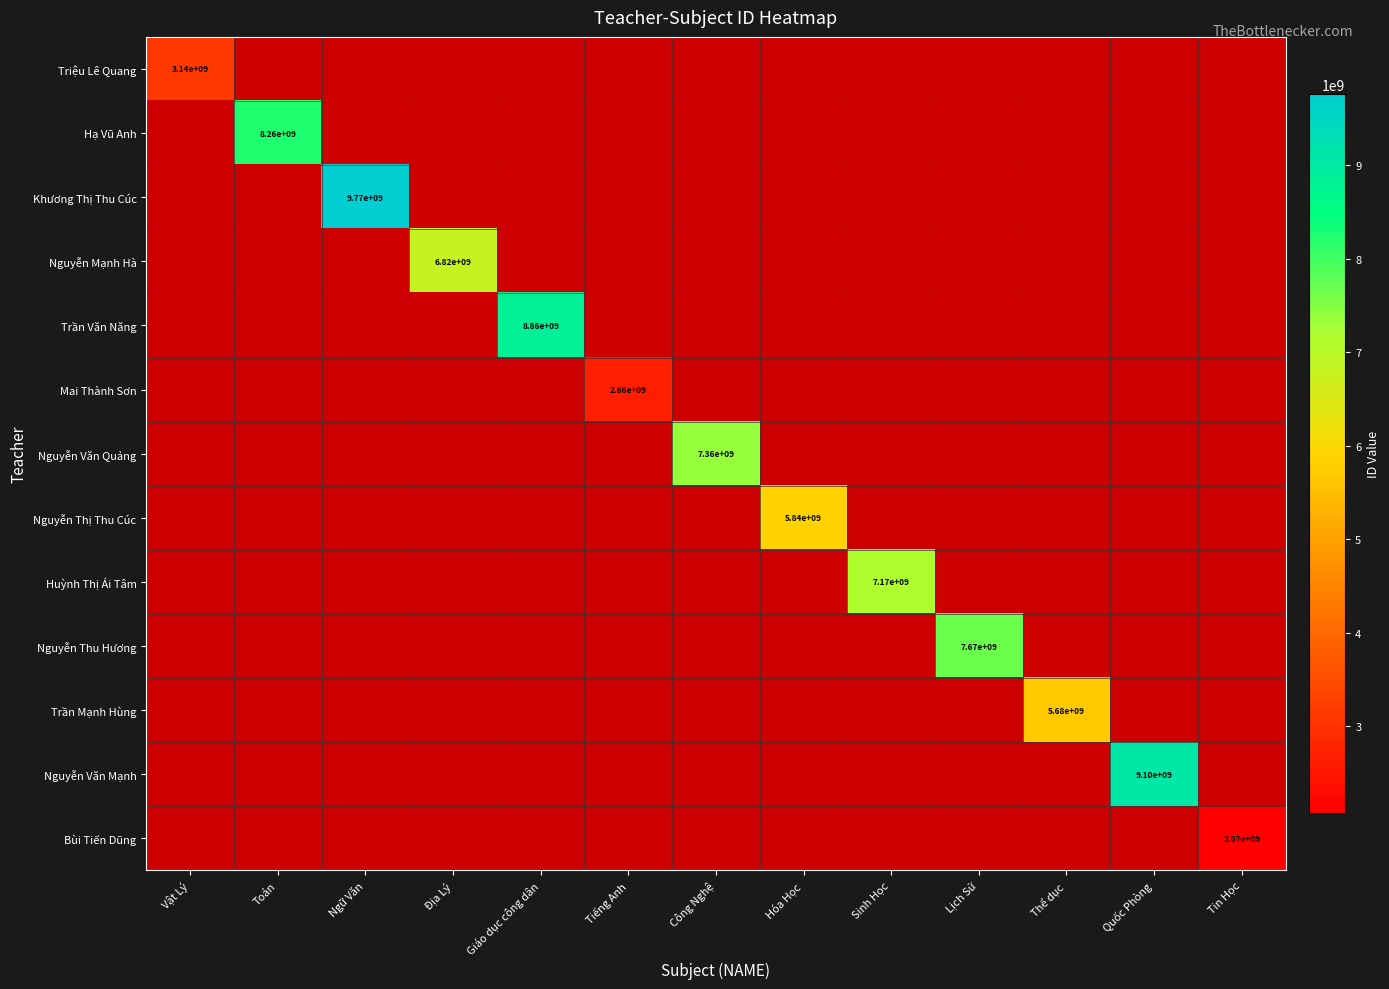

What is the average value of the Hạ Vũ Anh series?

635236389